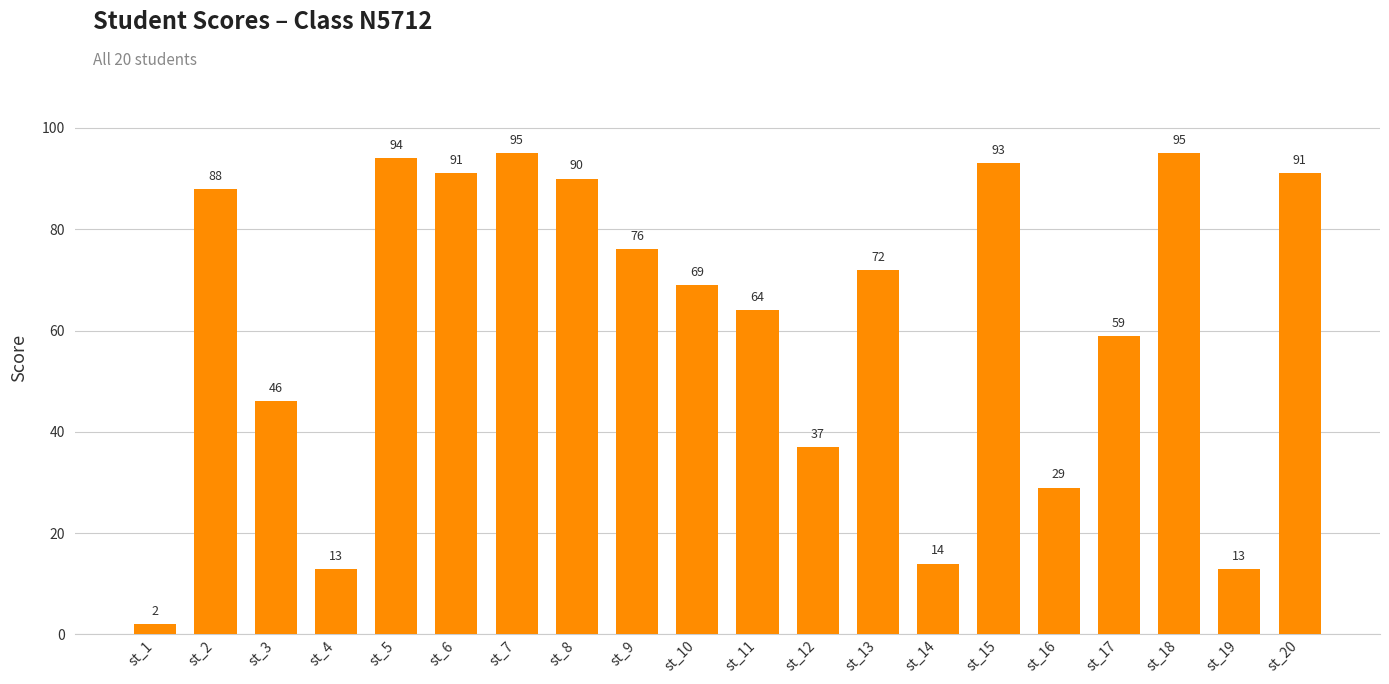

What is the value of the 13th bar from the left?

72